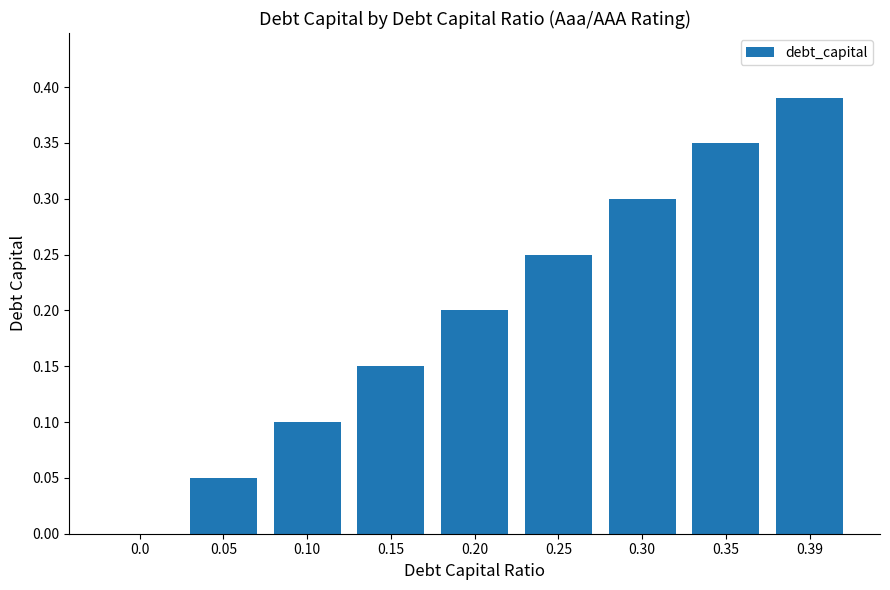

How many data points are above 0?

8